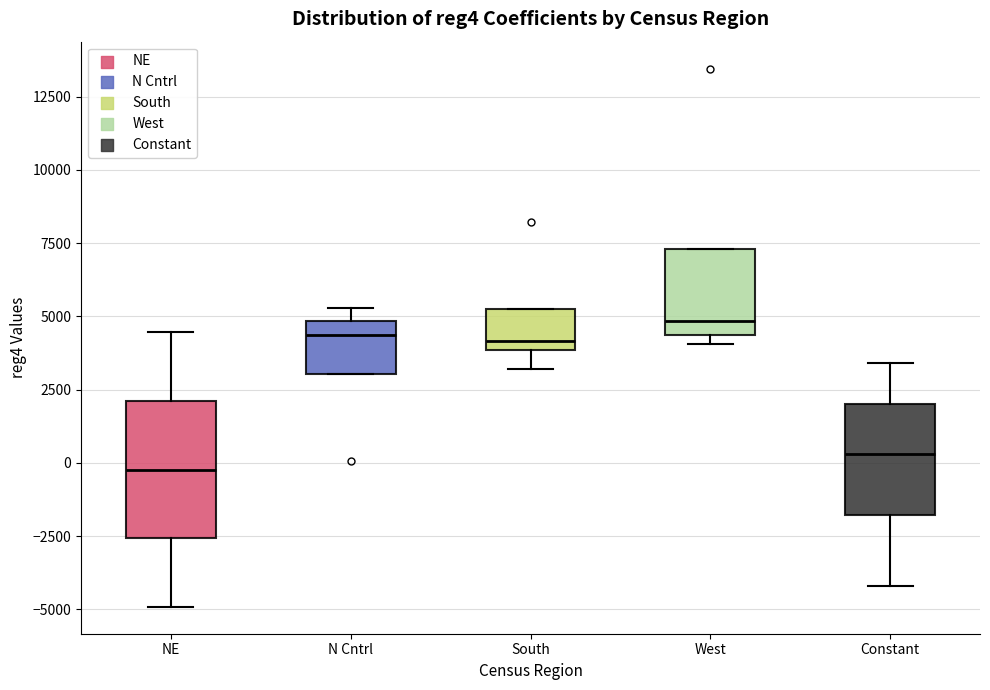

Which box has the lowest median line?

NE